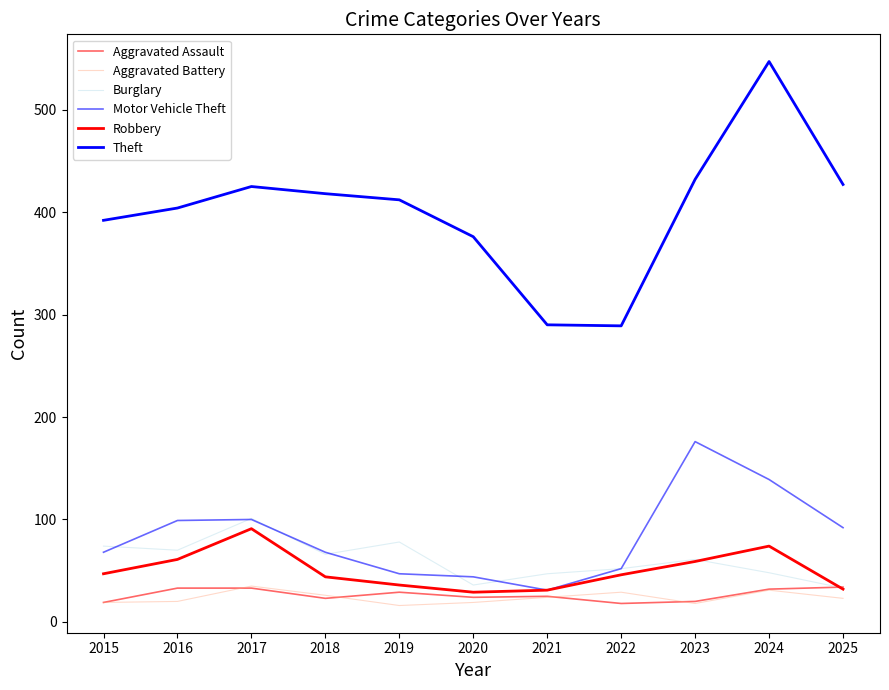

What is the difference between the highest and lowest values at 2025?

404